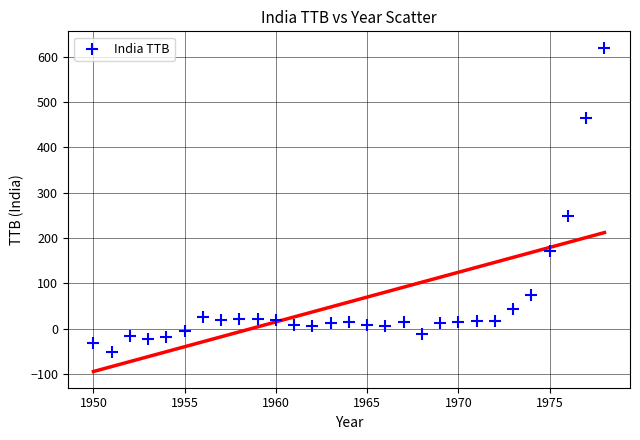

What Y value in the scatter plot is closest to 284?

248